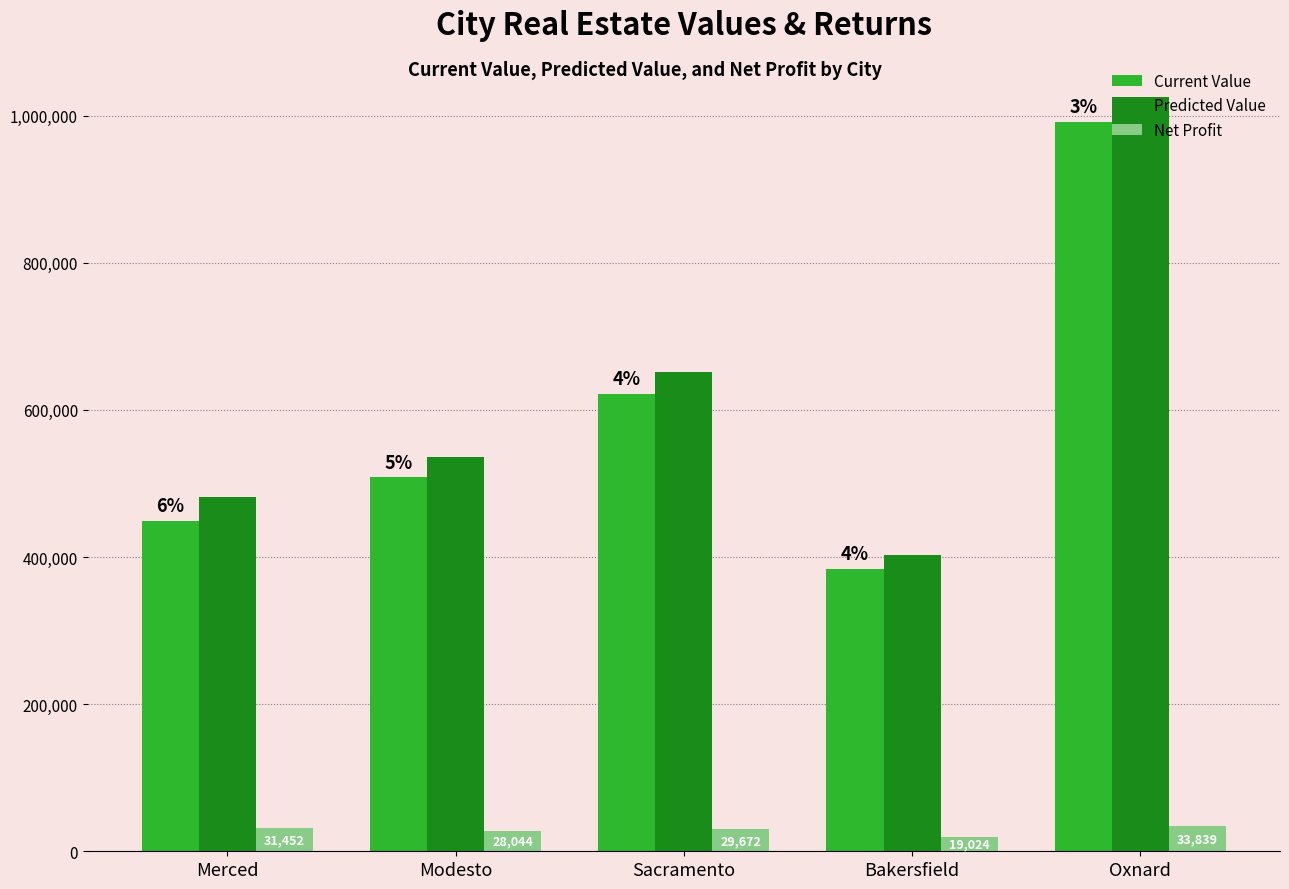

Which series has the largest range (max minus min)?

Predicted Value